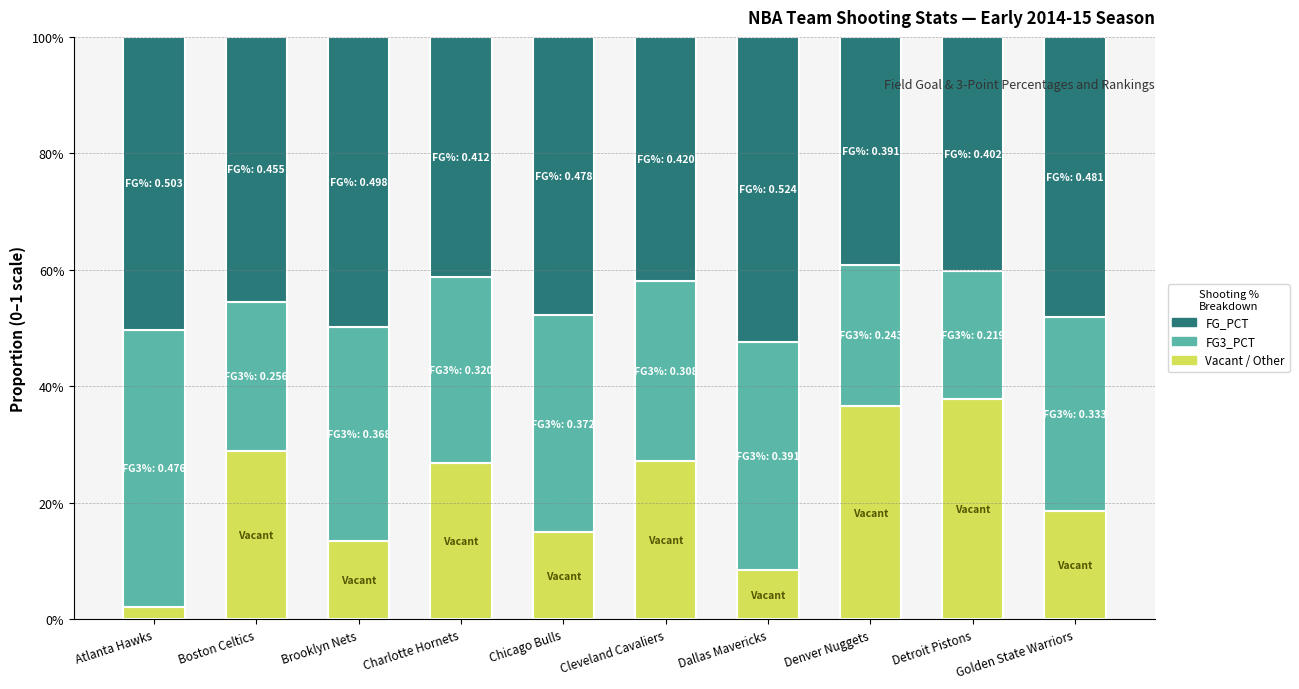

What is the label of the 8th bar from the right?

Brooklyn Nets